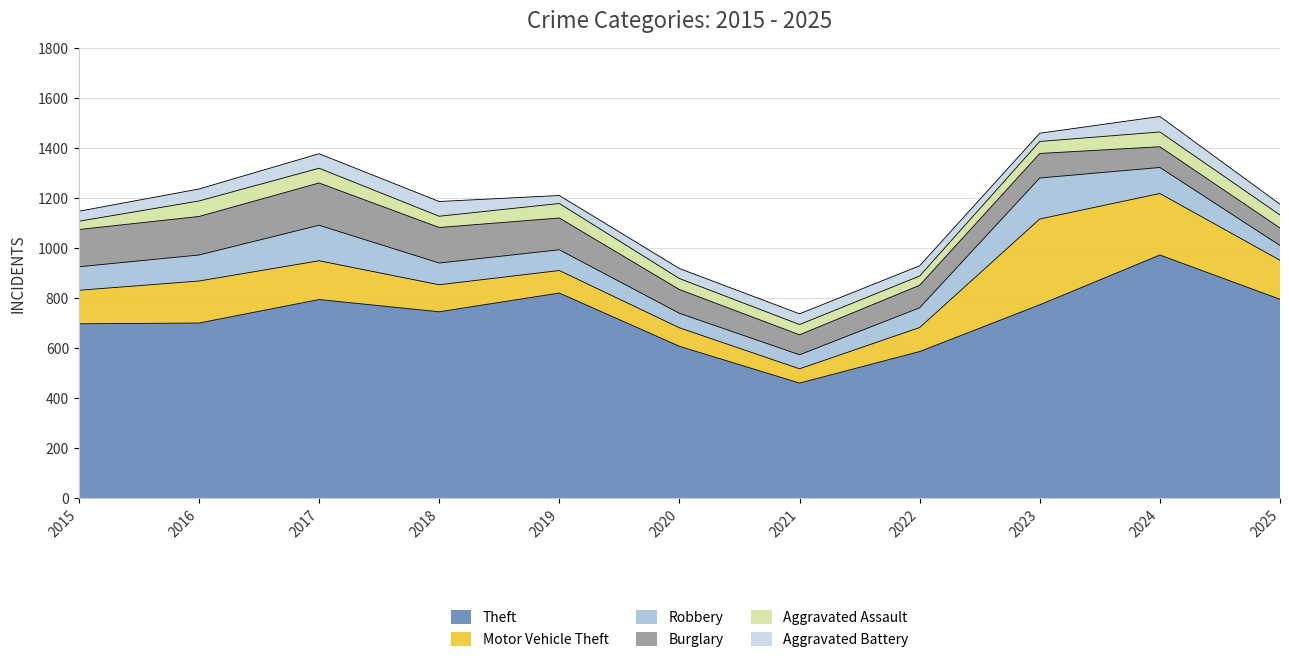

The value of Aggravated Assault at 2016 is 39. True or false?

False